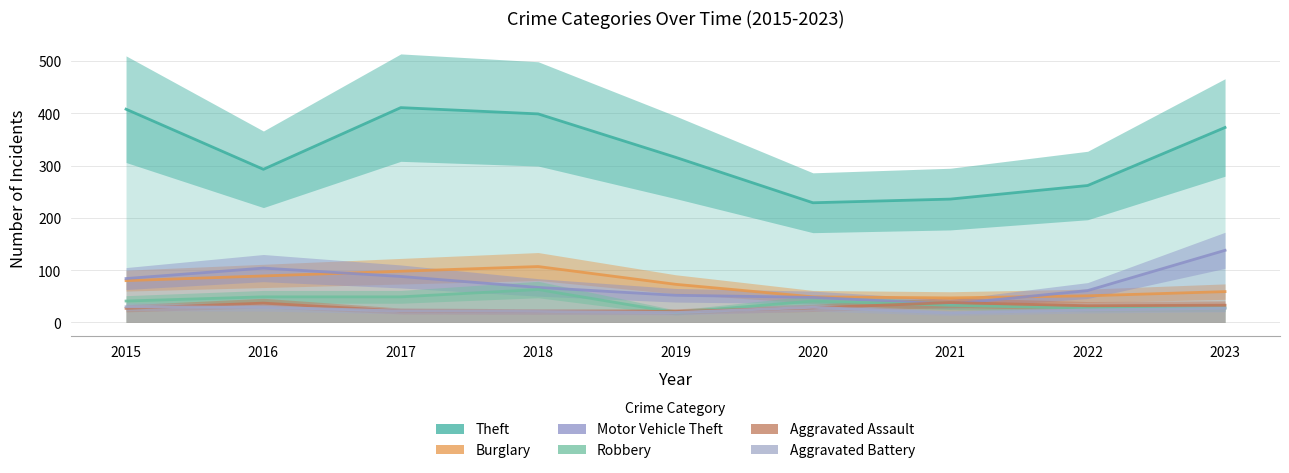

What is the value of the Theft point at the 9th from the left?

373